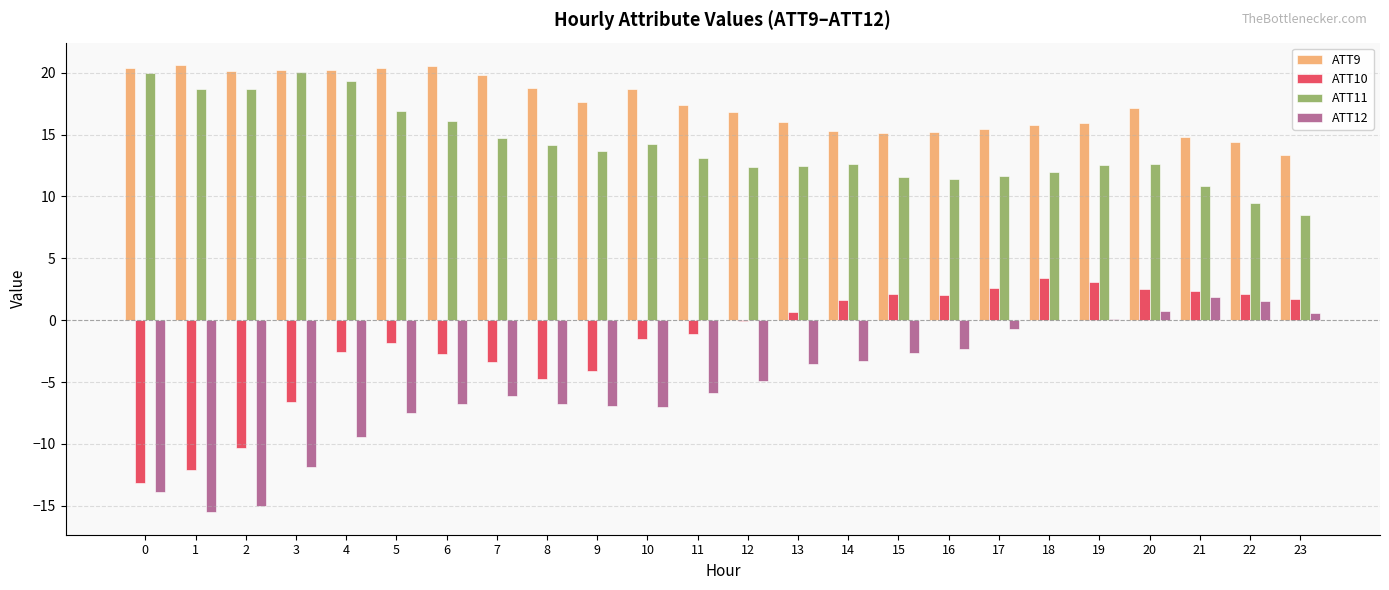

How many distinct data groups are displayed?

4